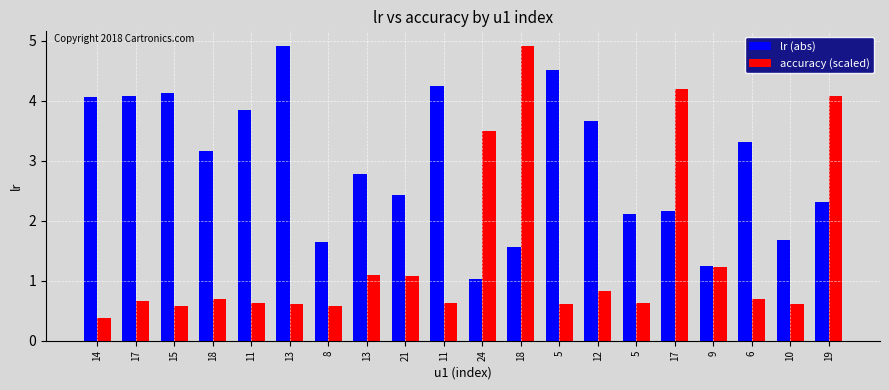

What are all the series names shown in the legend?

lr (abs), accuracy (scaled)